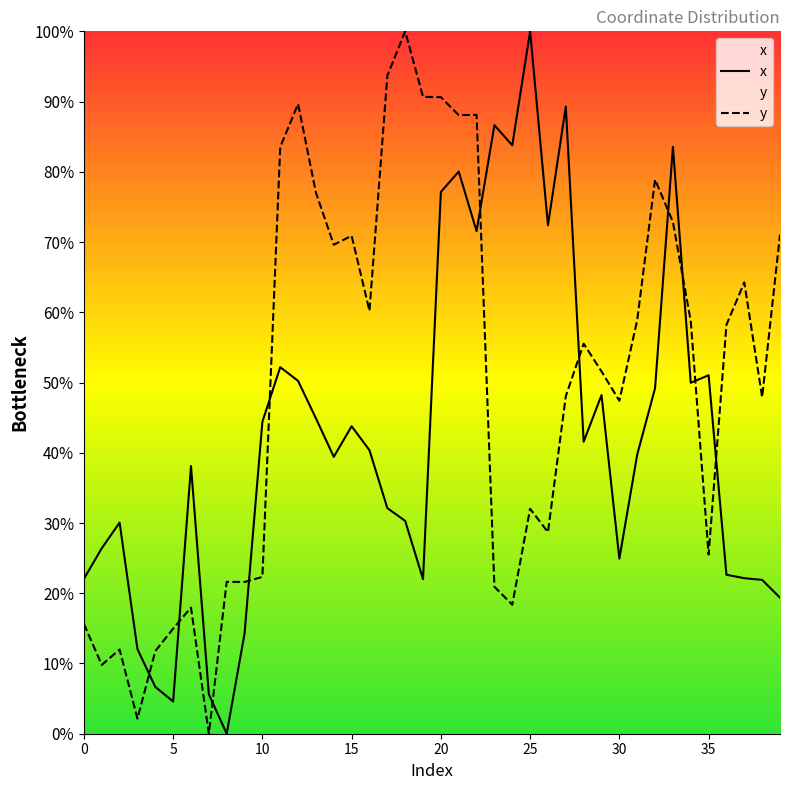

How many intersections are there between x and y?

11